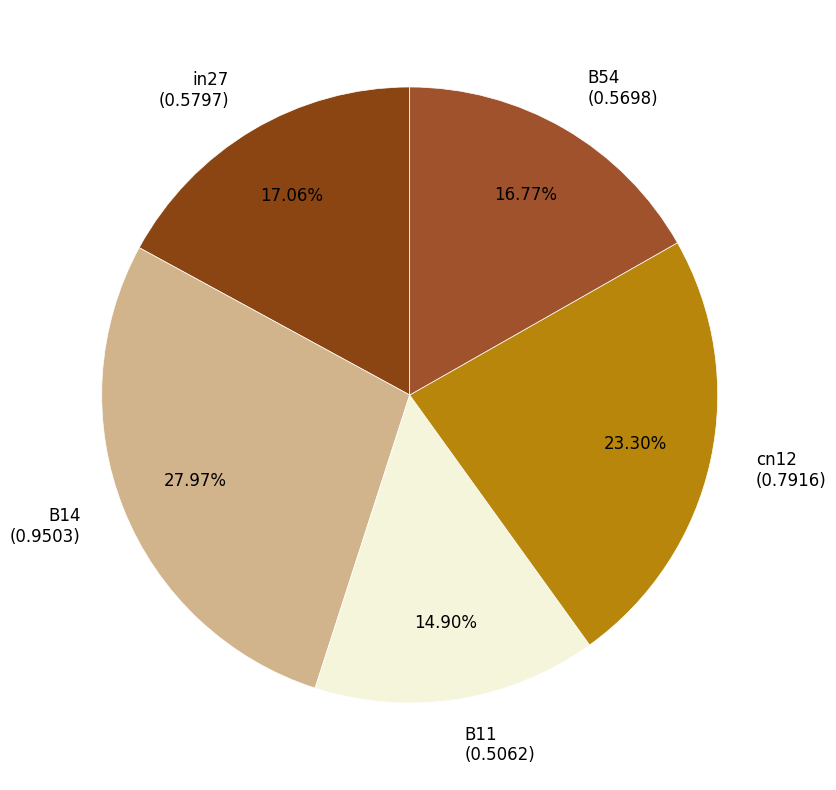

Which has a higher value, B54 (0.5698) or B14 (0.9503)?

B14 (0.9503)